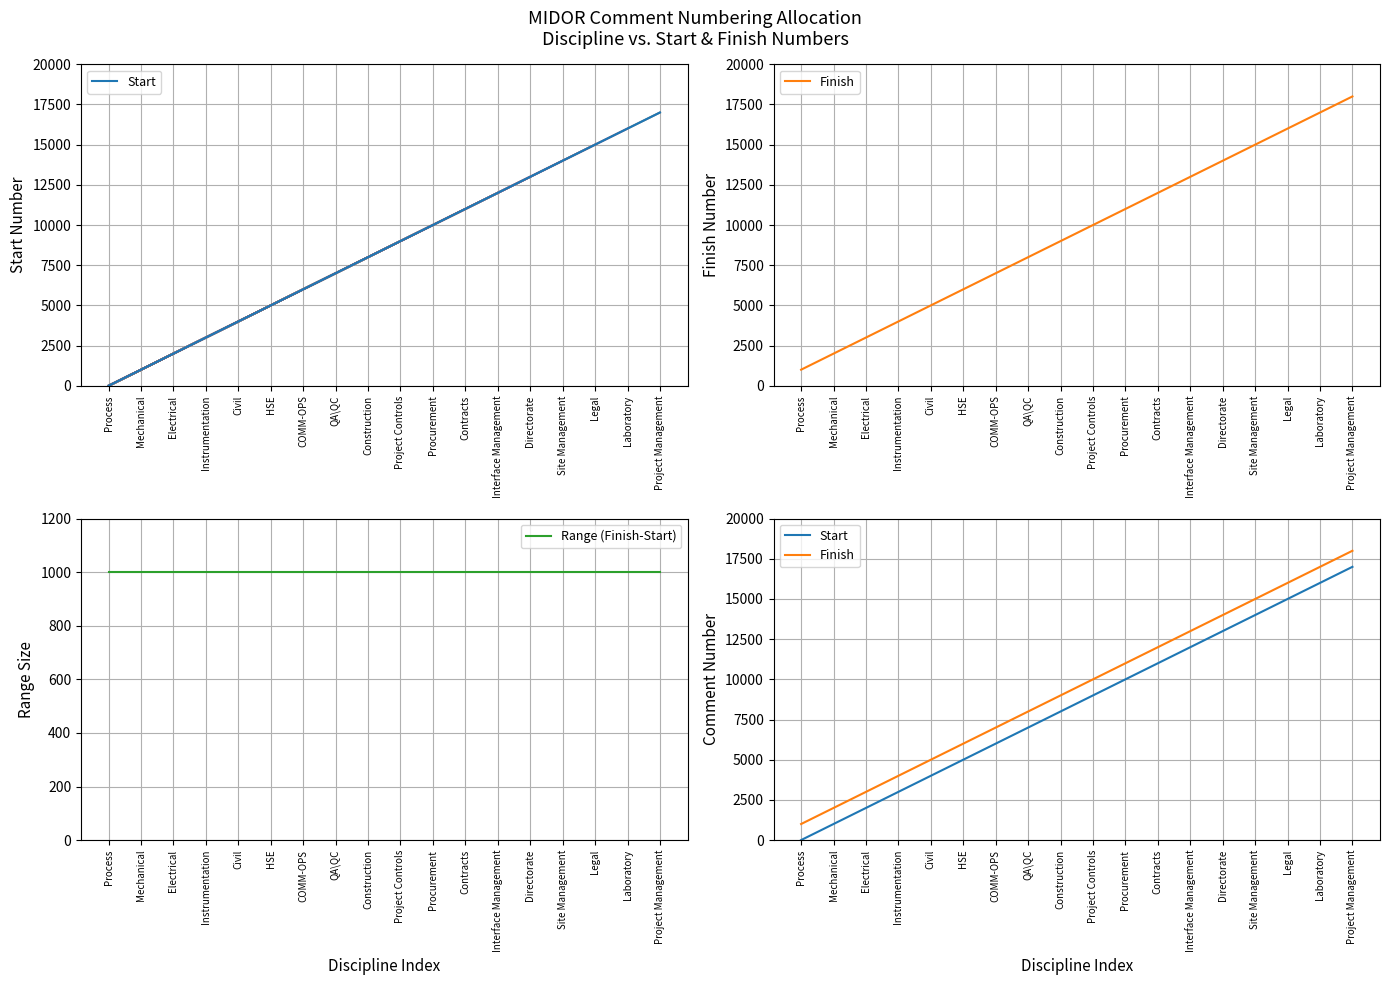

The Range (Finish-Start) series shows 999 at Legal. True or false?

True